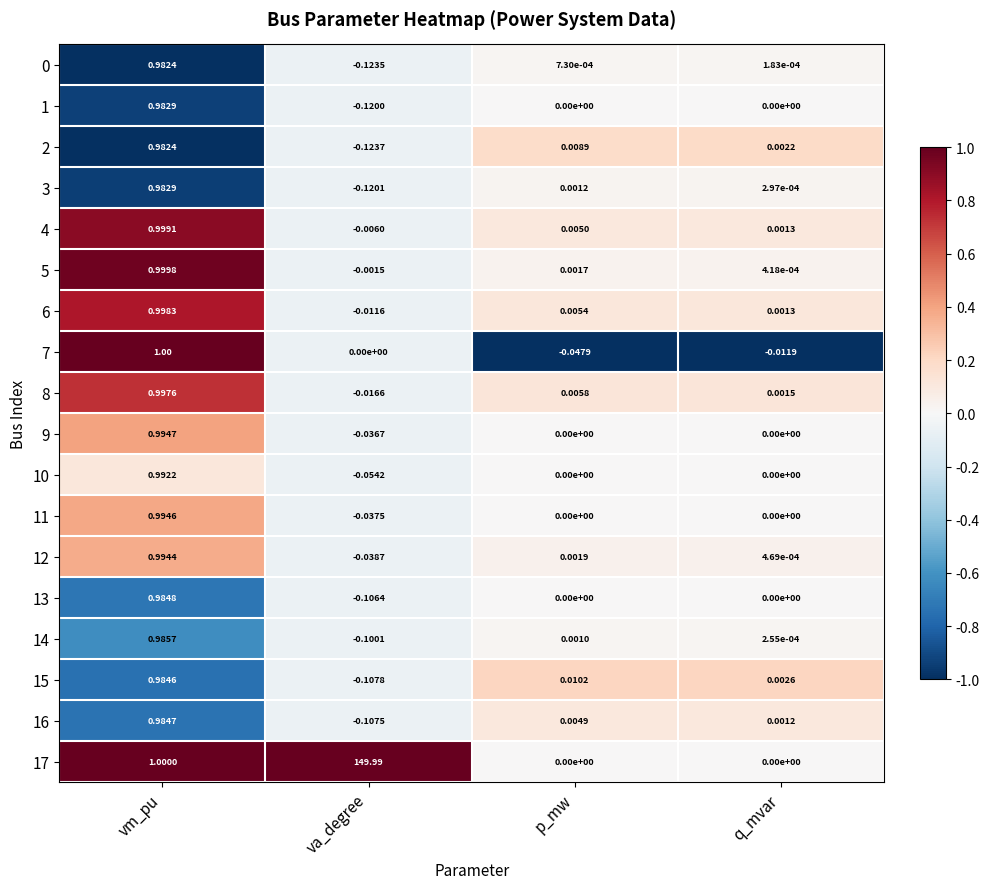

Rank the categories by 3 value from lowest to highest.

va_degree, q_mvar, p_mw, vm_pu